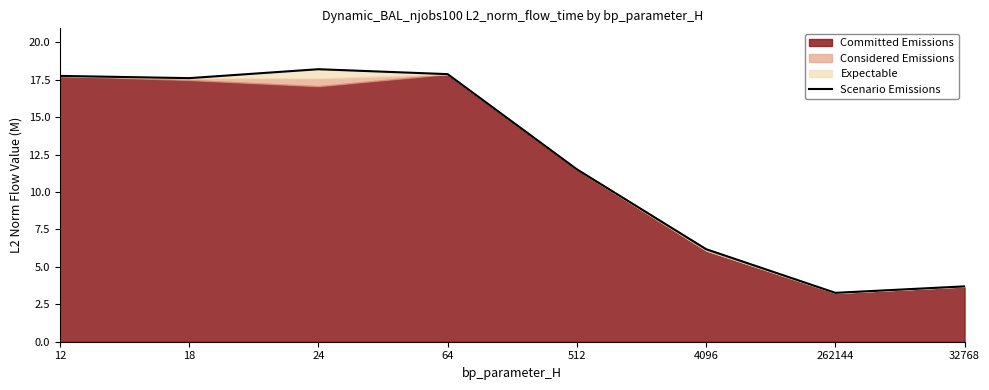

What is the ratio of the value at 64 to the value at 262144?

5.5